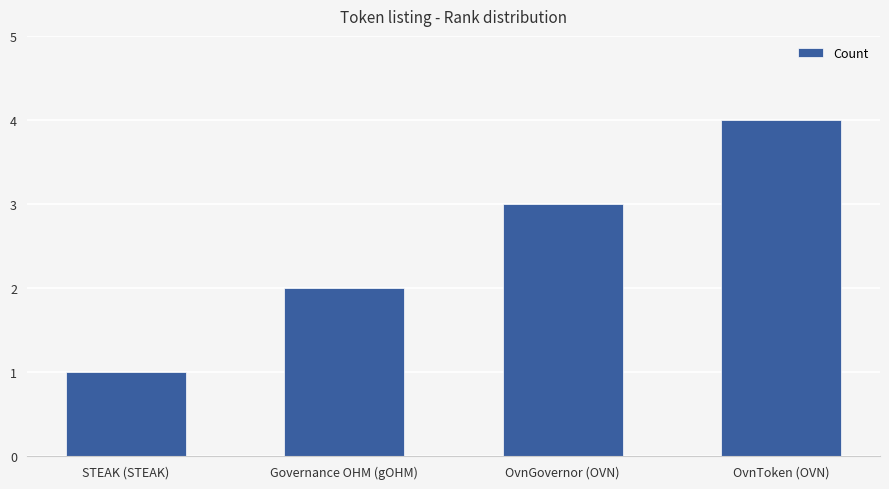

Which label corresponds to the largest value in the chart?

OvnToken (OVN)